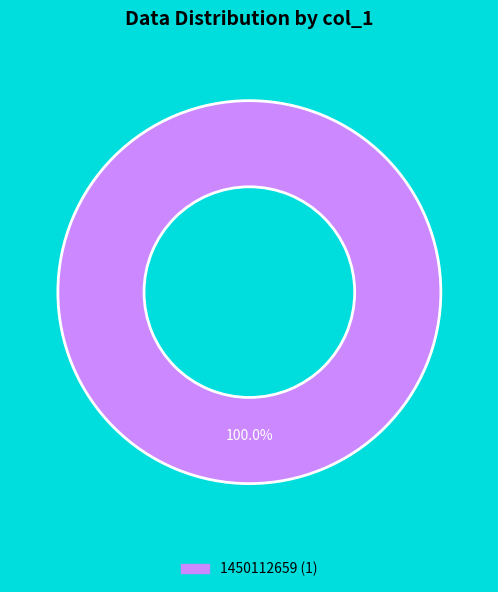

Is there any slice that represents more than half of the pie?

Yes